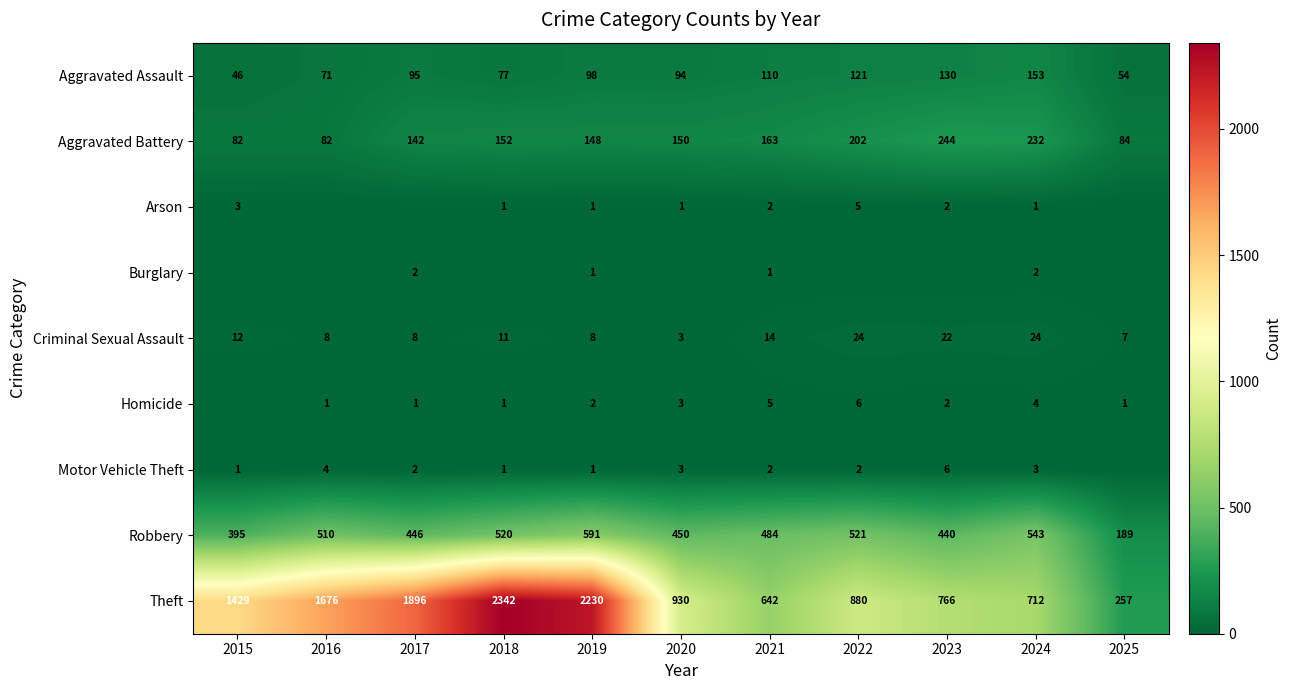

The Robbery series shows 395 at 2015. True or false?

True